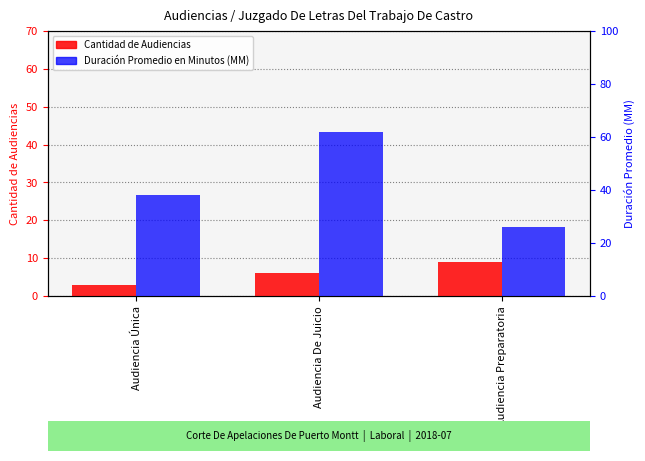

The Duración Promedio en Minutos (MM) series shows 62 at Audiencia De Juicio. True or false?

True